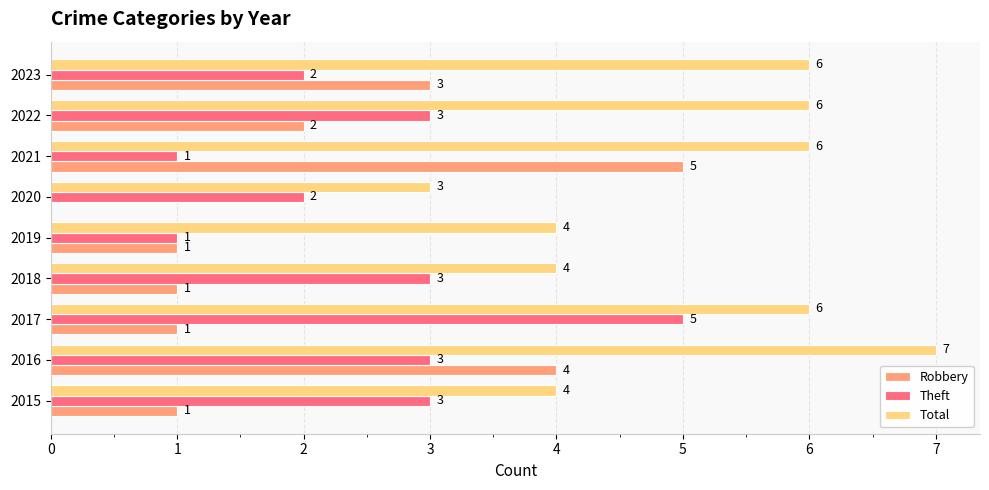

At which label does Theft reach its peak?

2017